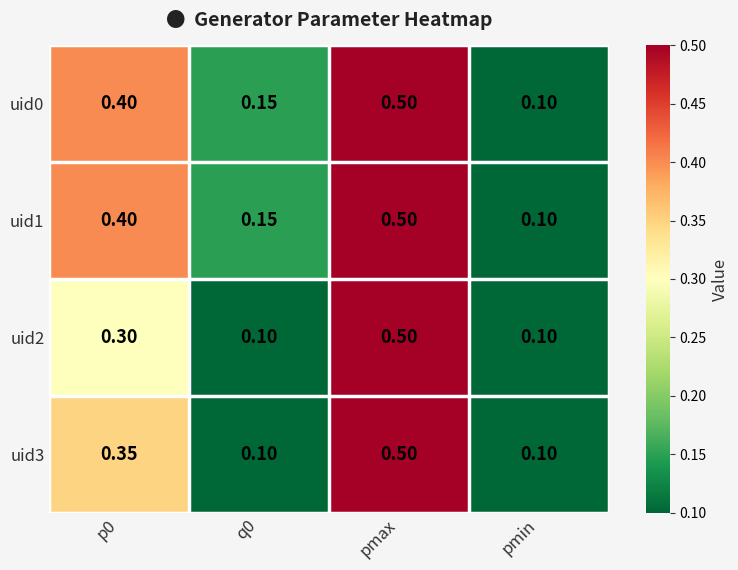

At which label does uid1 reach its minimum?

pmin